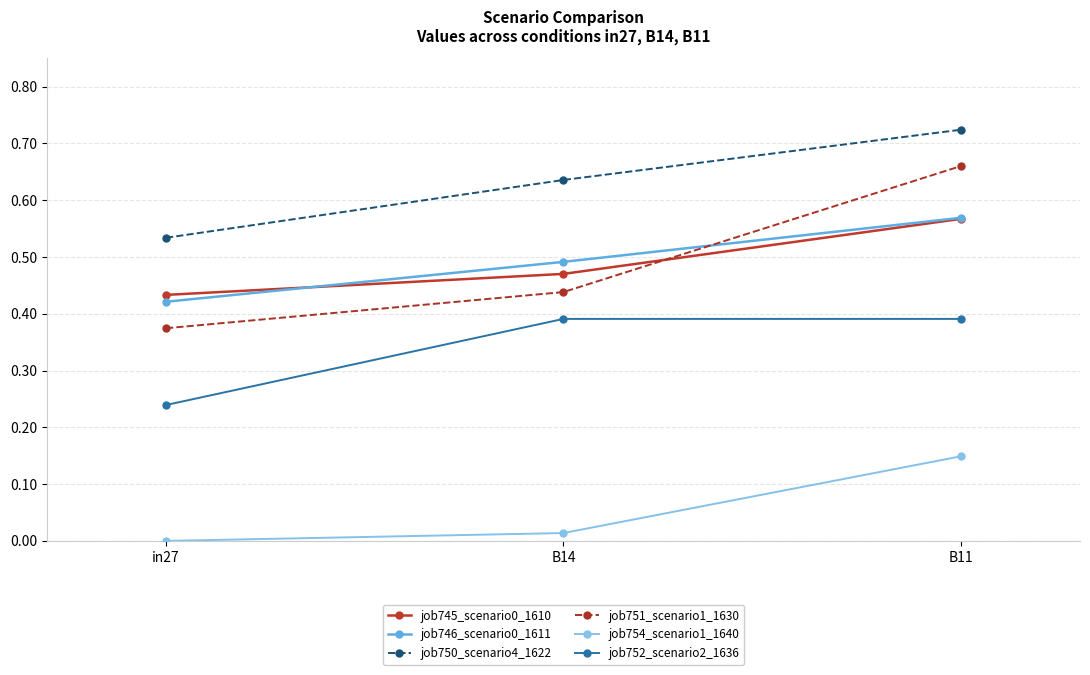

The job745_scenario0_1610 series shows 0.1 at B11. True or false?

False